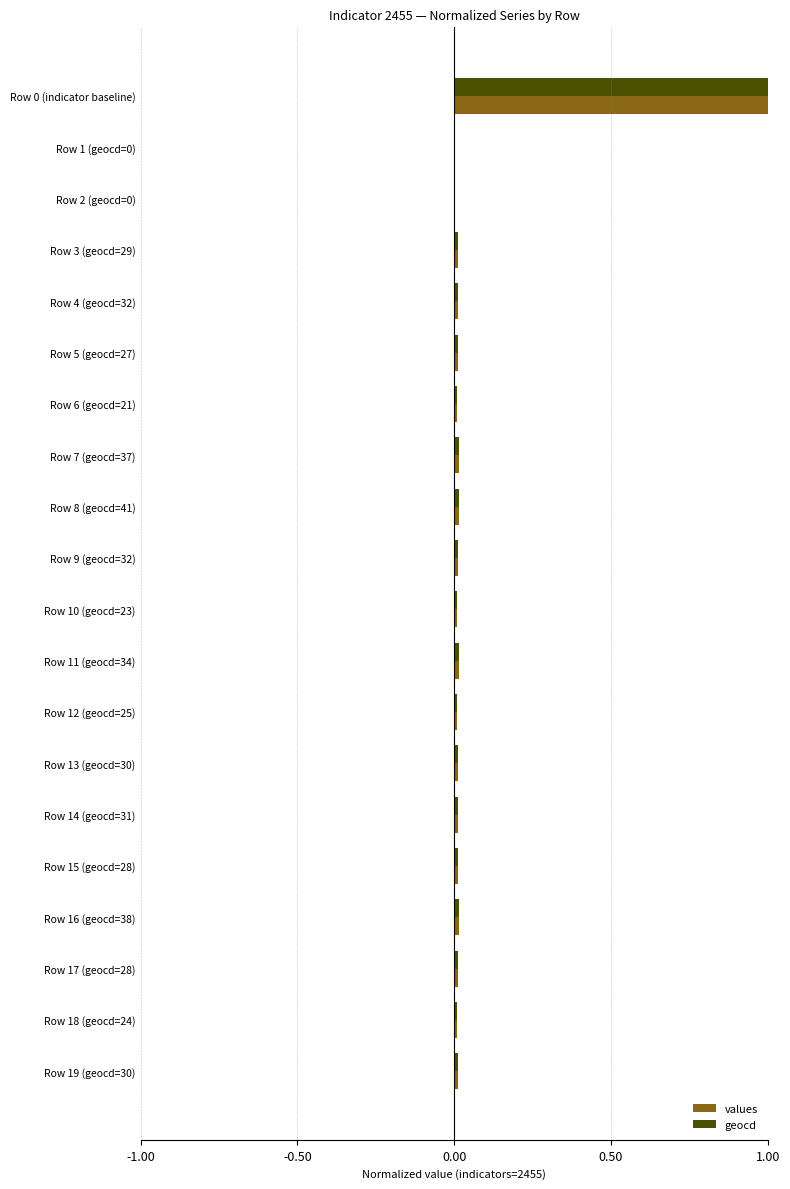

Is it true that values equals 0.0 at Row 2 (geocd=0)?

True